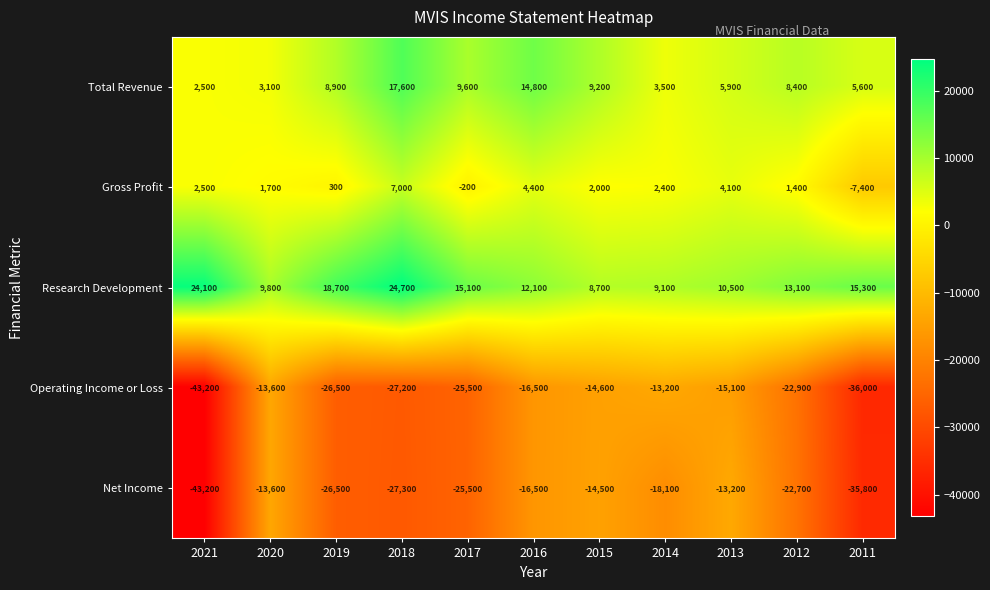

What is the maximum value shown in the chart?

24700